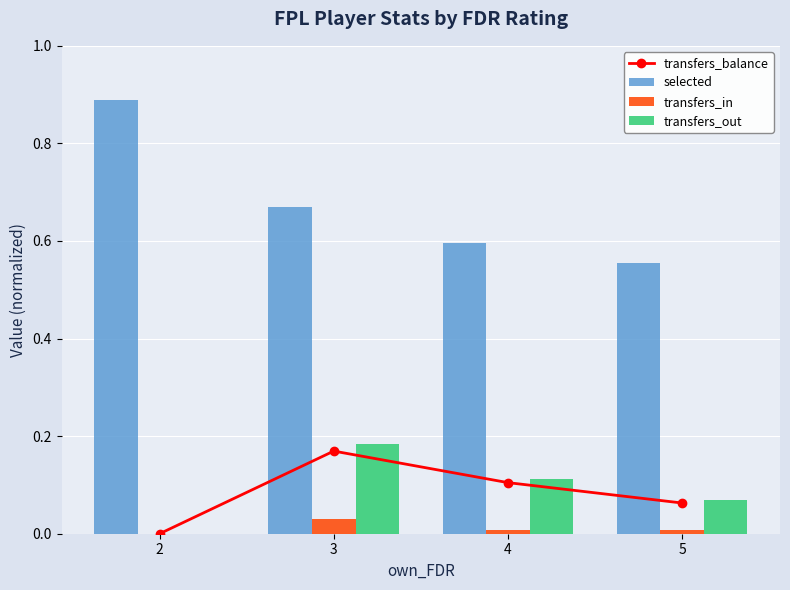

Count the transfers_balance values in the range 0 to 1.

4